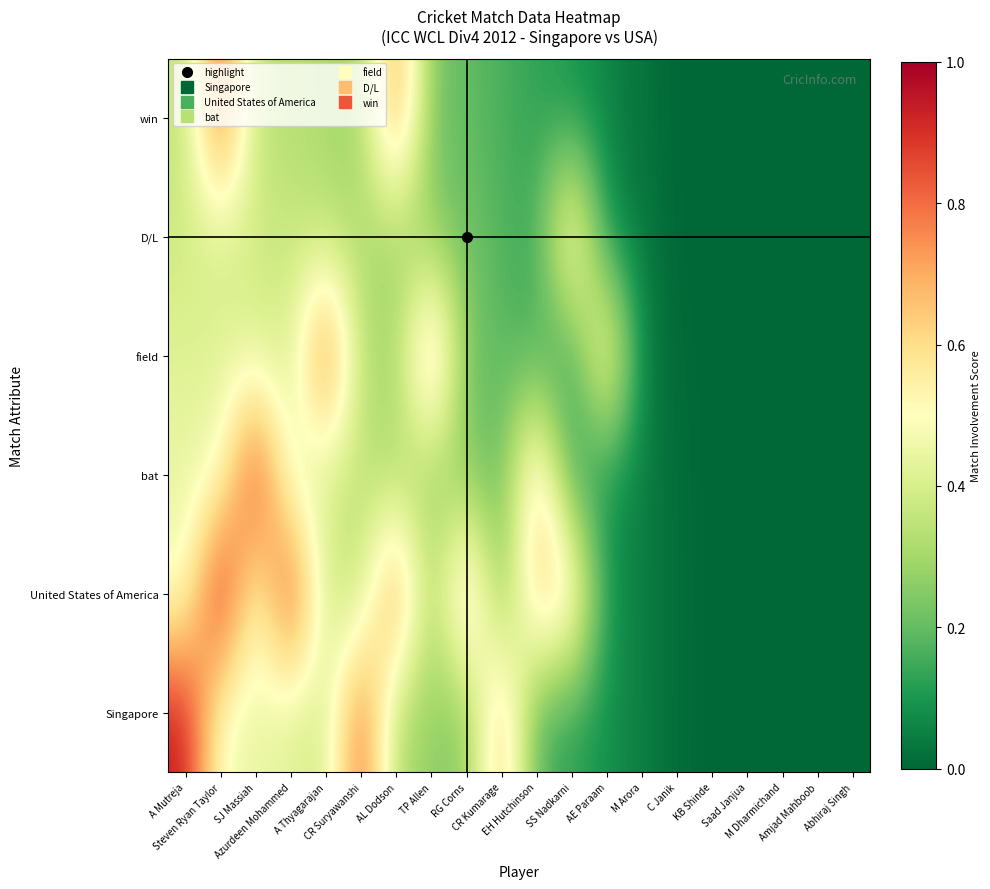

Reading left to right, transcribe all the data shown in this chart.

Singapore: A Mutreja=0.9	Steven Ryan Taylor=0.5	SJ Massiah=0.4	Azurdeen Mohammed=0.4	A Thyagarajan=0.4	CR Suryawanshi=0.8	AL Dodson=0.3	TP Allen=0.3	RG Corns=0.2	CR Kumarage=0.7	EH Hutchinson=0.2	SS Nadkarni=0.1	AE Paraam=0.1	M Arora=0.0	C Janik=0.0	KB Shinde=0.0	Saad Janjua=0.0	M Dharmichand=0.0	Amjad Mahboob=0.0	Abhiraj Singh=0.0
United States of America: A Mutreja=0.5	Steven Ryan Taylor=1.0	SJ Massiah=0.5	Azurdeen Mohammed=0.9	A Thyagarajan=0.4	CR Suryawanshi=0.3	AL Dodson=0.8	TP Allen=0.3	RG Corns=0.7	CR Kumarage=0.2	EH Hutchinson=0.7	SS Nadkarni=0.6	AE Paraam=0.1	M Arora=0.1	C Janik=0.0	KB Shinde=0.0	Saad Janjua=0.0	M Dharmichand=0.0	Amjad Mahboob=0.0	Abhiraj Singh=0.0
bat: A Mutreja=0.4	Steven Ryan Taylor=0.5	SJ Massiah=0.9	Azurdeen Mohammed=0.4	A Thyagarajan=0.4	CR Suryawanshi=0.3	AL Dodson=0.3	TP Allen=0.3	RG Corns=0.2	CR Kumarage=0.2	EH Hutchinson=0.7	SS Nadkarni=0.1	AE Paraam=0.1	M Arora=0.0	C Janik=0.0	KB Shinde=0.0	Saad Janjua=0.0	M Dharmichand=0.0	Amjad Mahboob=0.0	Abhiraj Singh=0.0
field: A Mutreja=0.4	Steven Ryan Taylor=0.4	SJ Massiah=0.4	Azurdeen Mohammed=0.4	A Thyagarajan=0.9	CR Suryawanshi=0.3	AL Dodson=0.3	TP Allen=0.8	RG Corns=0.2	CR Kumarage=0.2	EH Hutchinson=0.2	SS Nadkarni=0.1	AE Paraam=0.6	M Arora=0.0	C Janik=0.0	KB Shinde=0.0	Saad Janjua=0.0	M Dharmichand=0.0	Amjad Mahboob=0.0	Abhiraj Singh=0.0
D/L: A Mutreja=0.4	Steven Ryan Taylor=0.4	SJ Massiah=0.4	Azurdeen Mohammed=0.4	A Thyagarajan=0.3	CR Suryawanshi=0.3	AL Dodson=0.3	TP Allen=0.2	RG Corns=0.2	CR Kumarage=0.2	EH Hutchinson=0.1	SS Nadkarni=0.6	AE Paraam=0.1	M Arora=0.0	C Janik=0.0	KB Shinde=0.0	Saad Janjua=0.0	M Dharmichand=0.0	Amjad Mahboob=0.0	Abhiraj Singh=0.0
win: A Mutreja=0.3	Steven Ryan Taylor=0.8	SJ Massiah=0.3	Azurdeen Mohammed=0.3	A Thyagarajan=0.3	CR Suryawanshi=0.3	AL Dodson=0.8	TP Allen=0.2	RG Corns=0.2	CR Kumarage=0.2	EH Hutchinson=0.1	SS Nadkarni=0.1	AE Paraam=0.1	M Arora=0.0	C Janik=0.0	KB Shinde=0.0	Saad Janjua=0.0	M Dharmichand=0.0	Amjad Mahboob=0.0	Abhiraj Singh=0.0